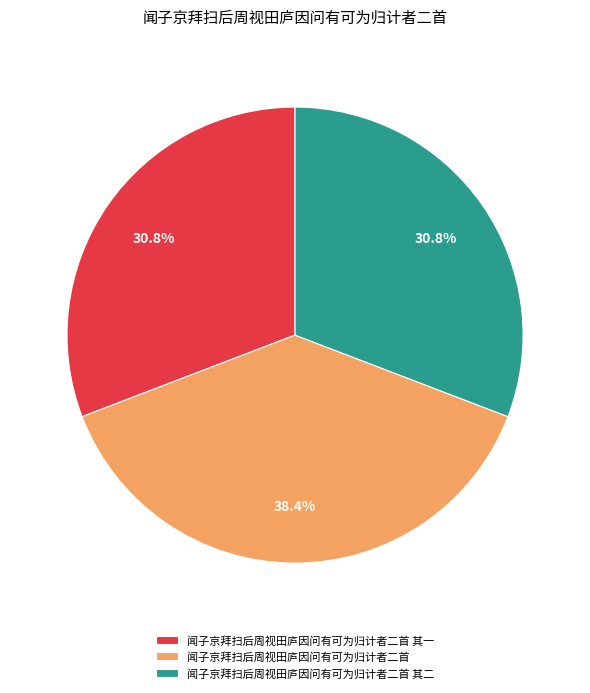

Is it true that 闻子京拜扫后周视田庐因问有可为归计者二首 is 27% of the pie?

False